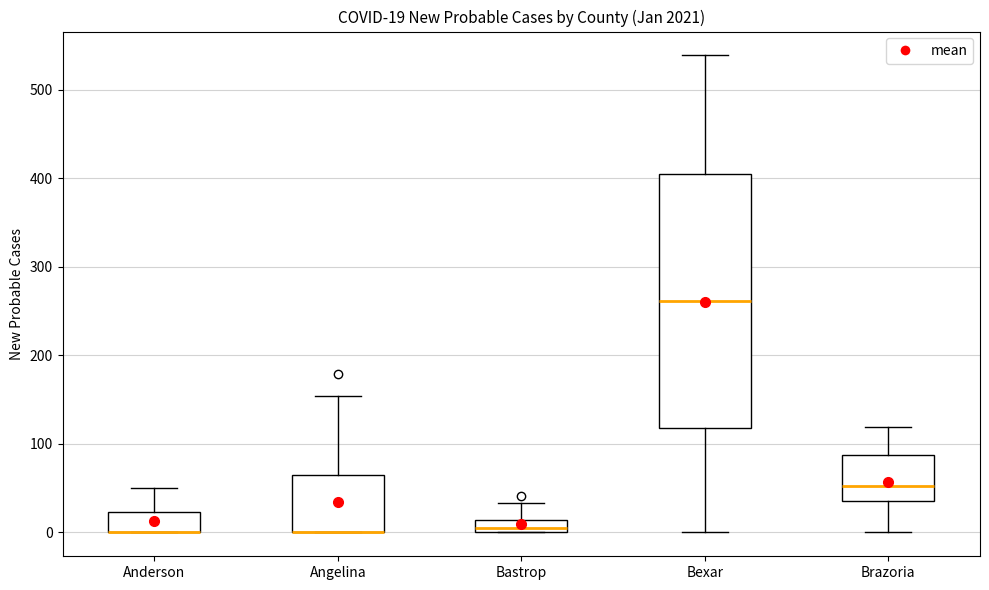

Comparing the boxes themselves (not the whiskers), which one is the tallest?

Bexar